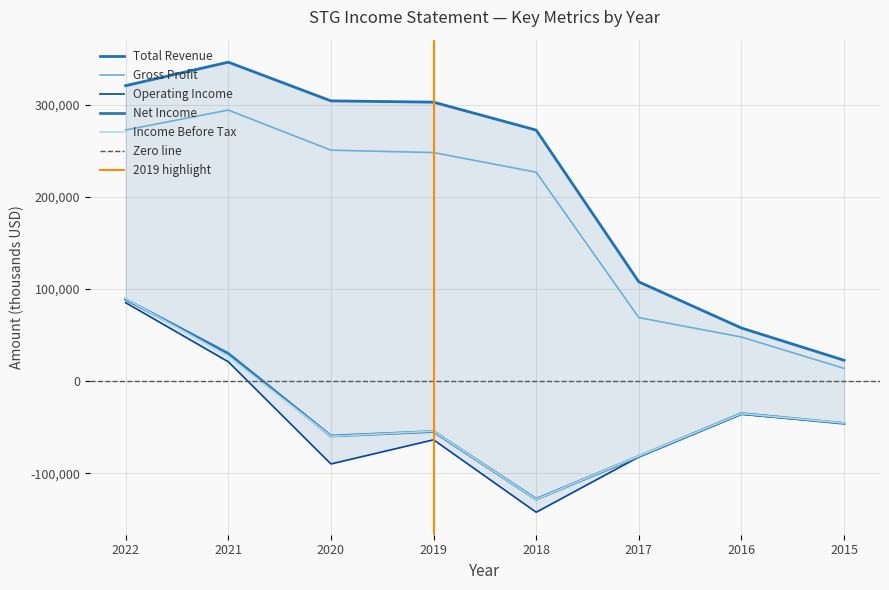

True or false: Net Income has a value of 123543 at 2022.

False